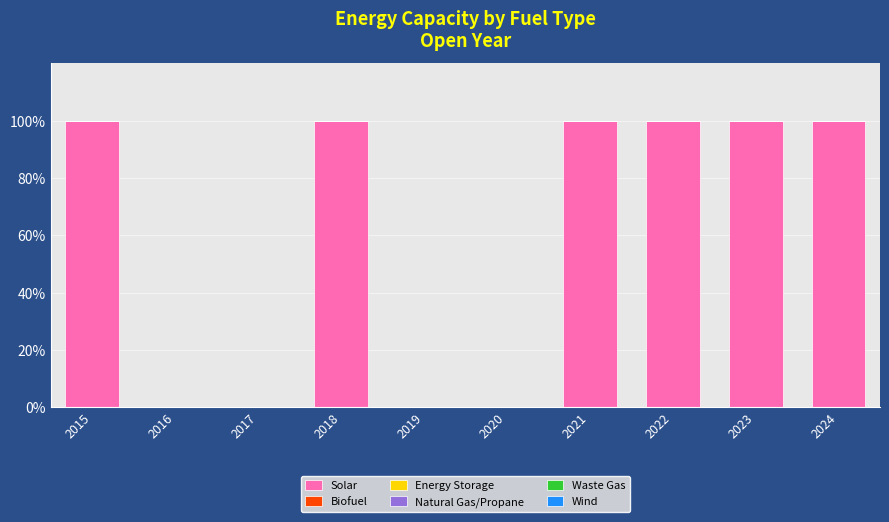

How many categories are shown in the chart?

10